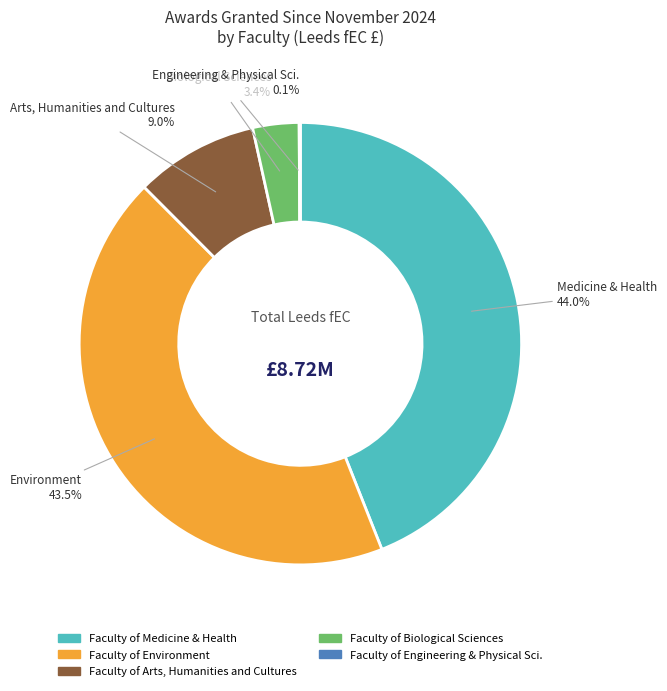

What is the ratio of the value at Faculty of Medicine & Health to the value at Faculty of Arts, Humanities and Cultures?

4.9